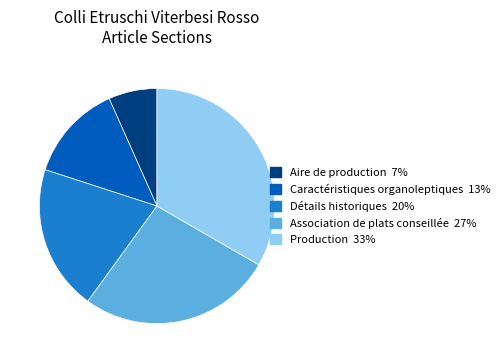

Does Caractéristiques organoleptiques account for over 50% of the chart?

No